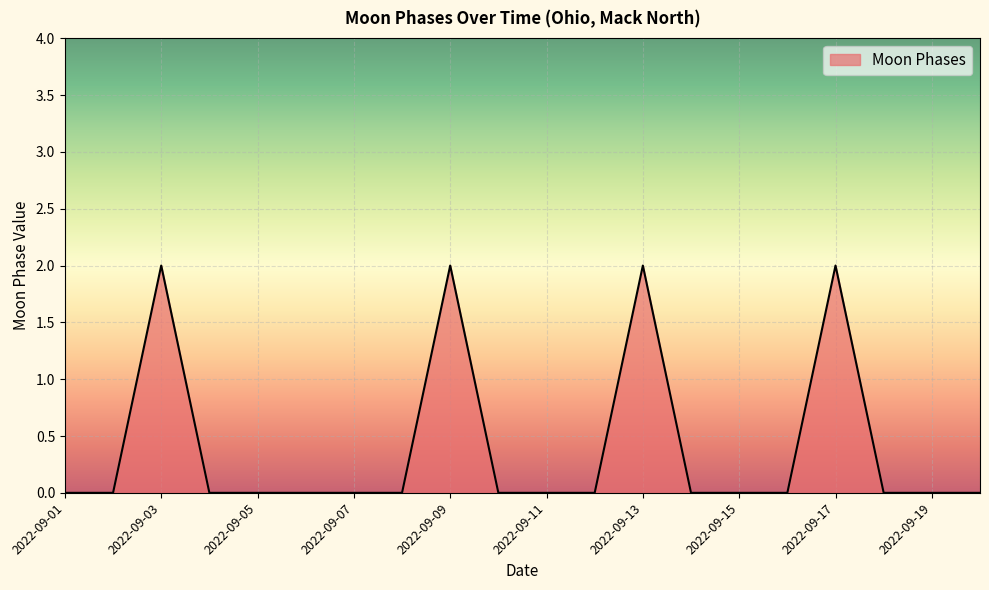

How many values are between 0 and 1?

16